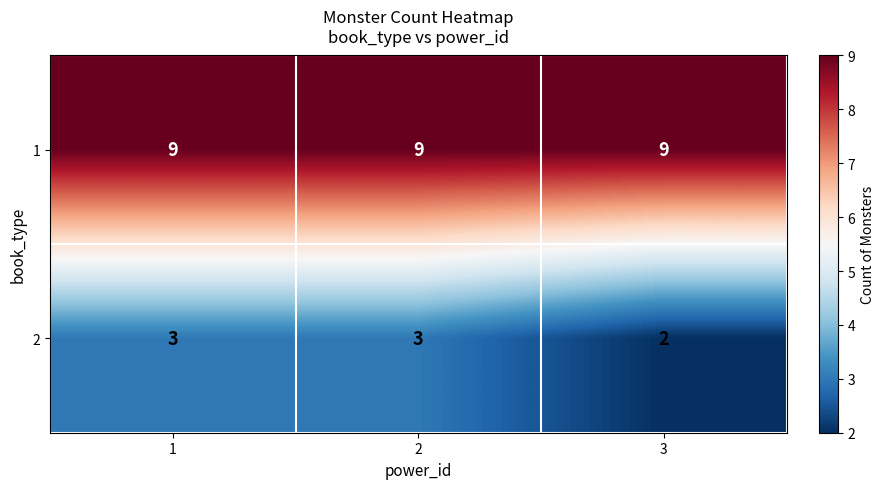

Which label corresponds to the smallest value in the chart?

3